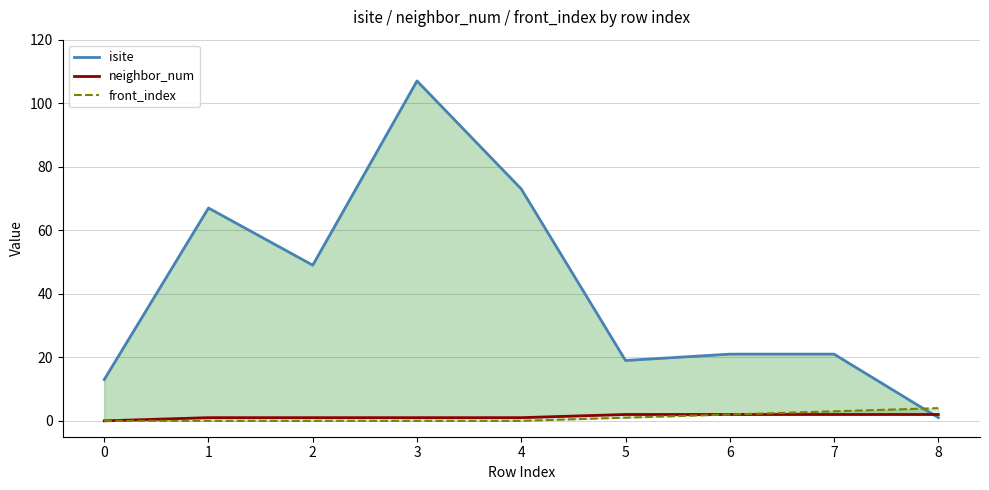

True or false: front_index has a value of 4 at 6.

False